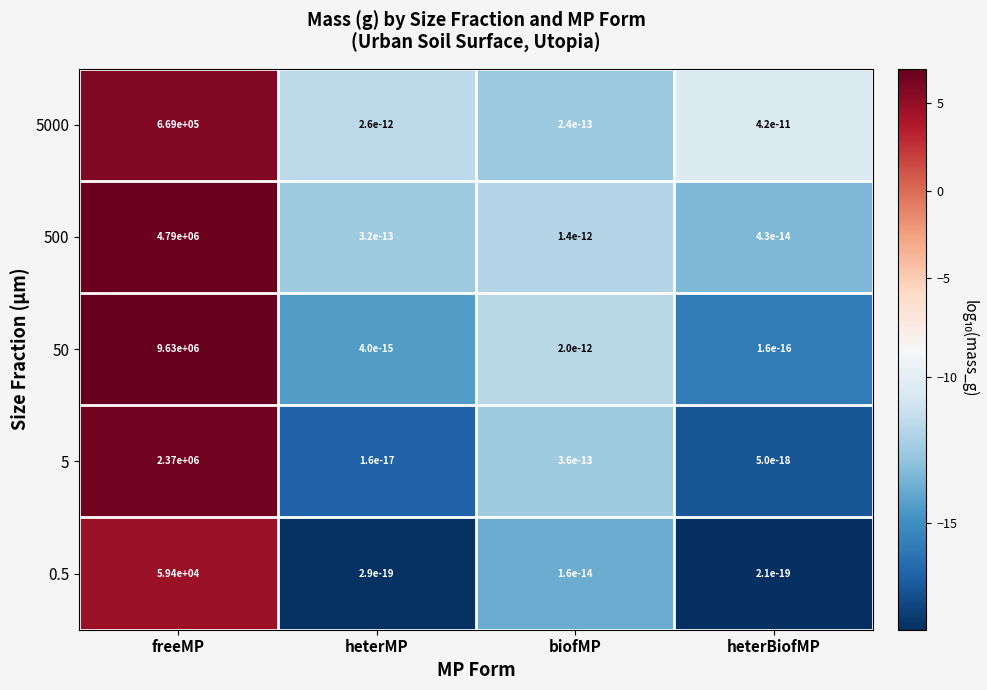

Which series has the widest spread of values?

50